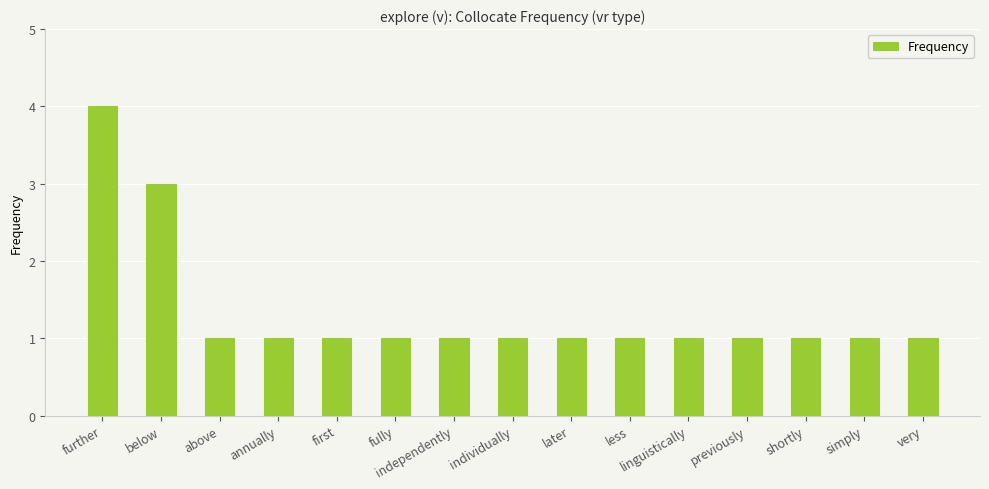

How many categories are shown in the chart?

15